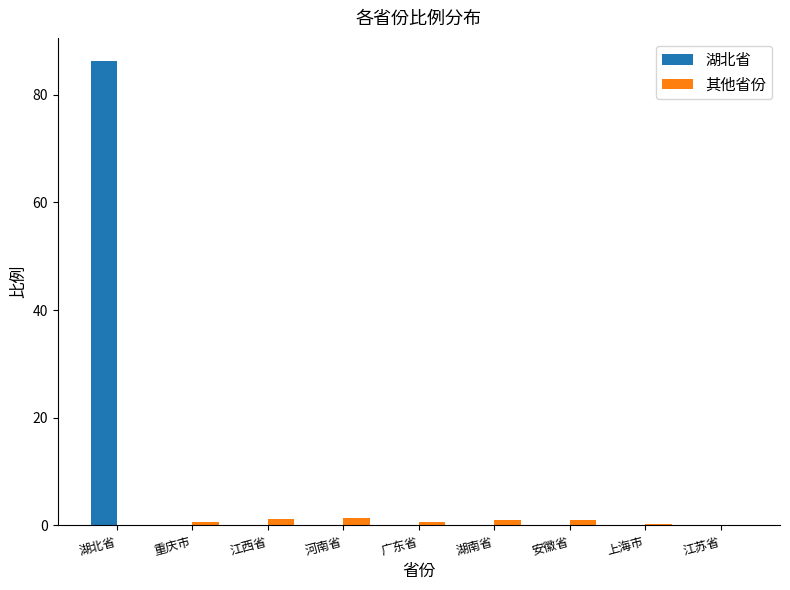

What is the sum of the 其他省份 values at 广东省 and 湖北省?

0.7